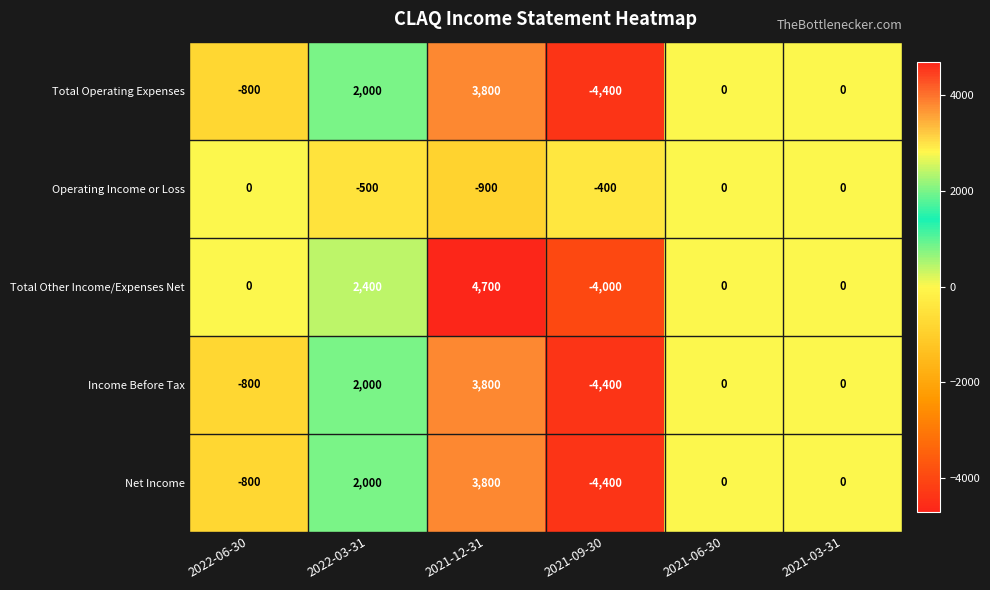

What is the total value across all series at 2022-03-31?

7900